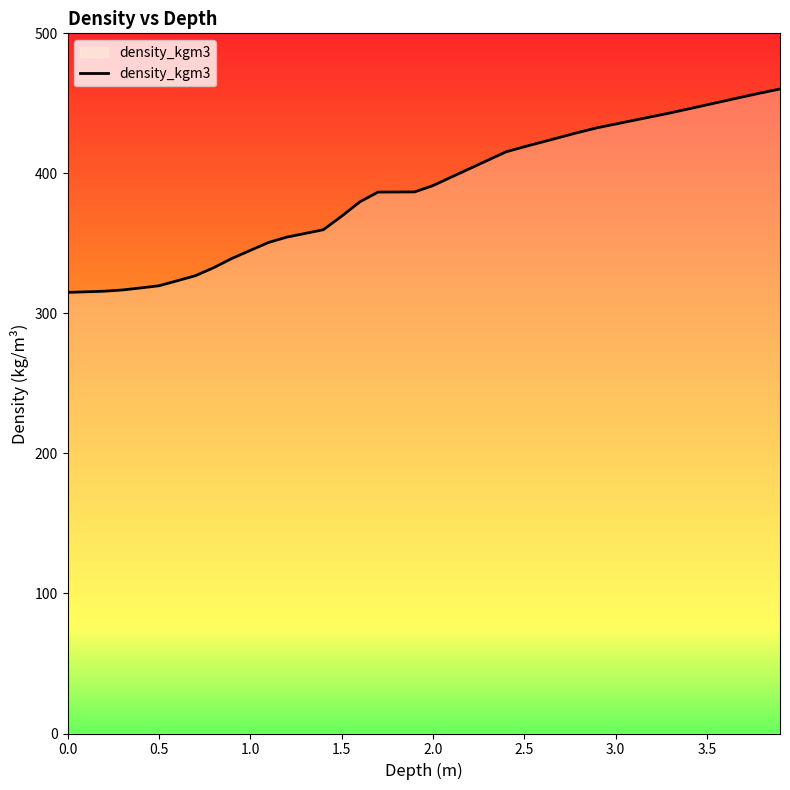

What is the greatest value displayed?

460.2